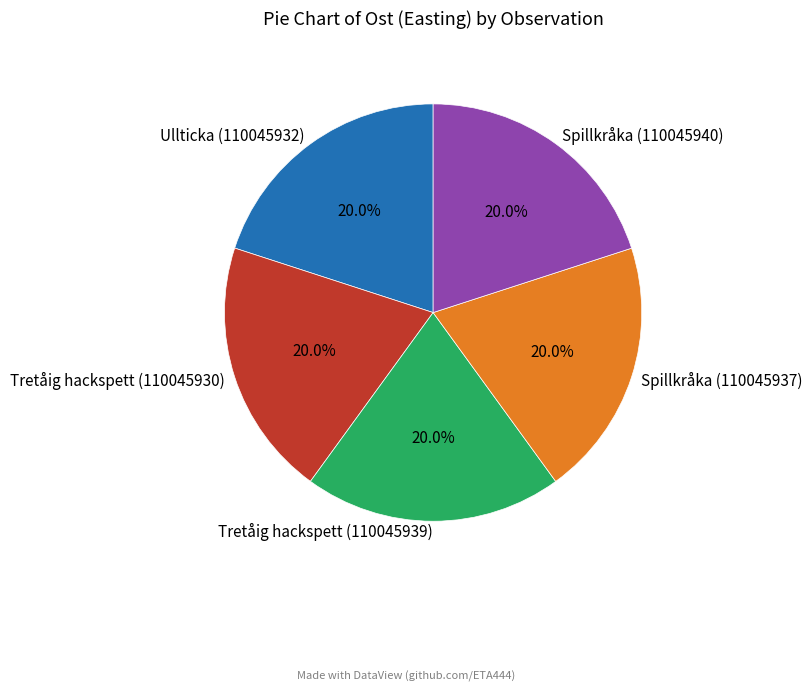

What percentage is the Spillkråka (110045940) slice, to the nearest percent?

20%